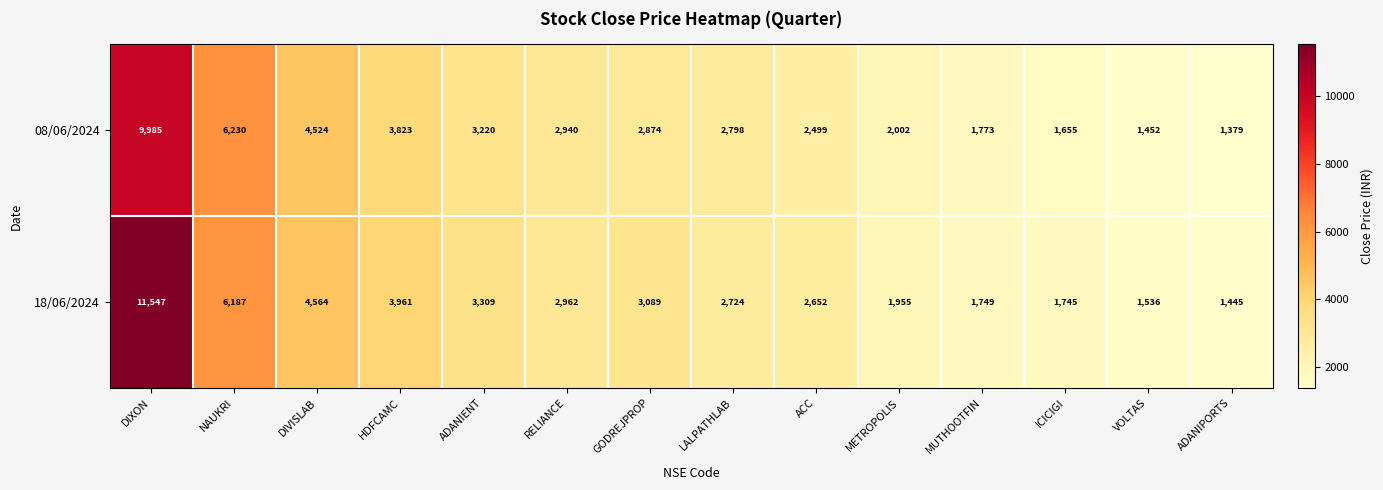

What is the approximate value of 18/06/2024 at VOLTAS?

1536